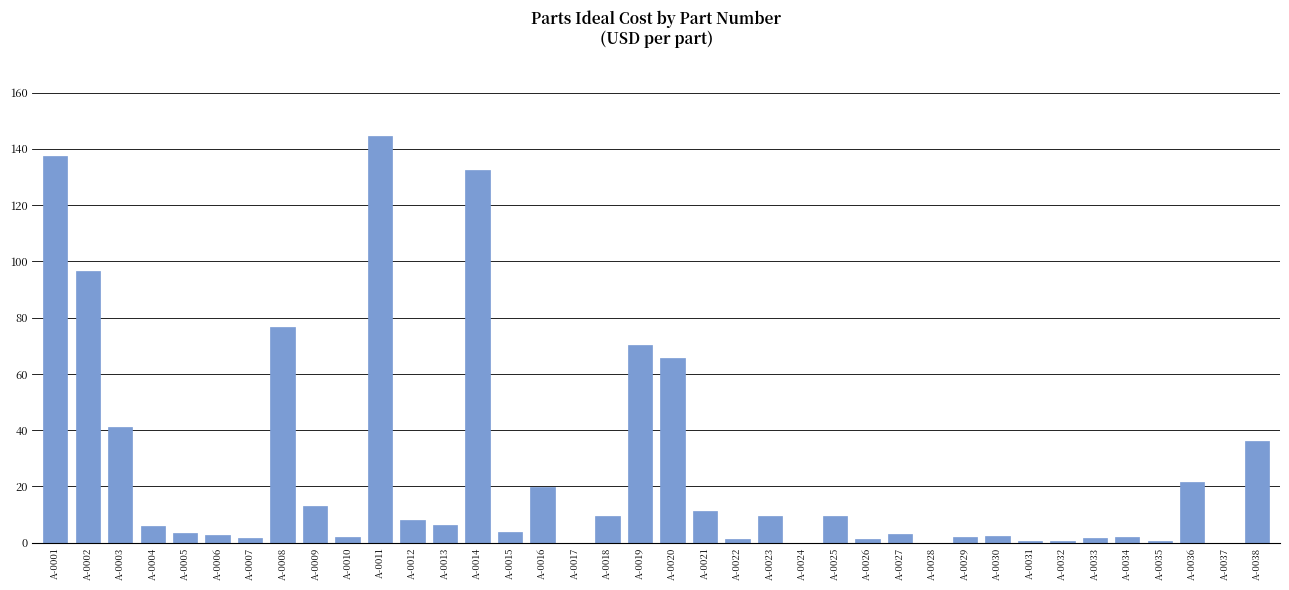

What is the change in value from A-0005 to A-0020?

+62.2